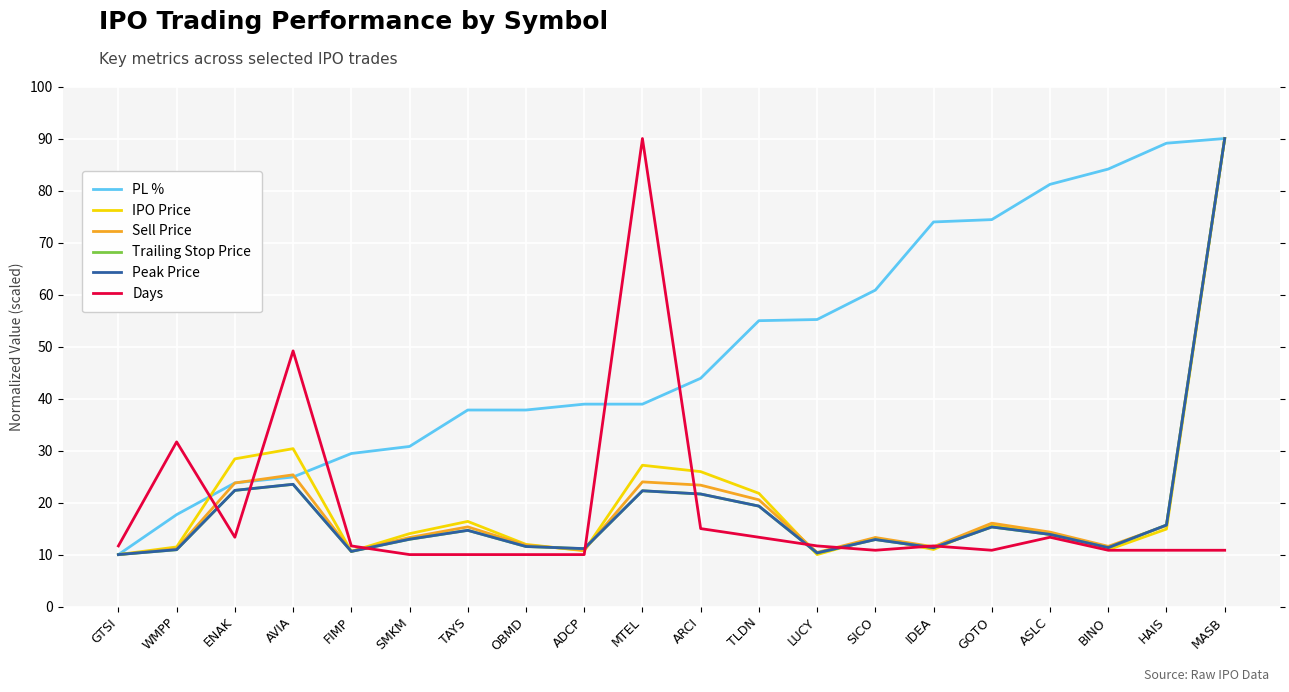

How many times do Days and Peak Price cross each other?

9